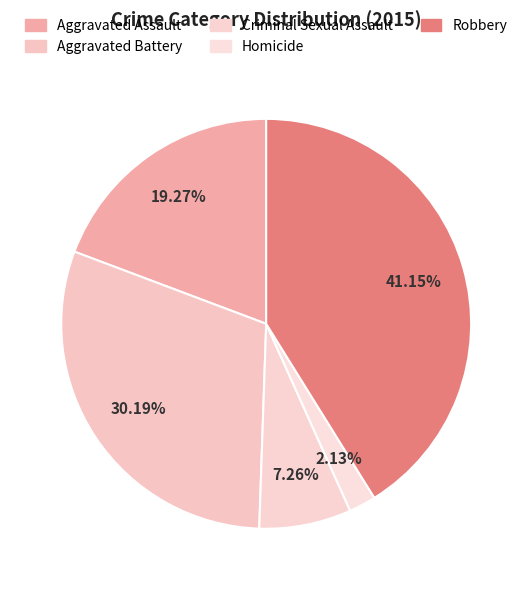

Which slice is the smallest?

Homicide